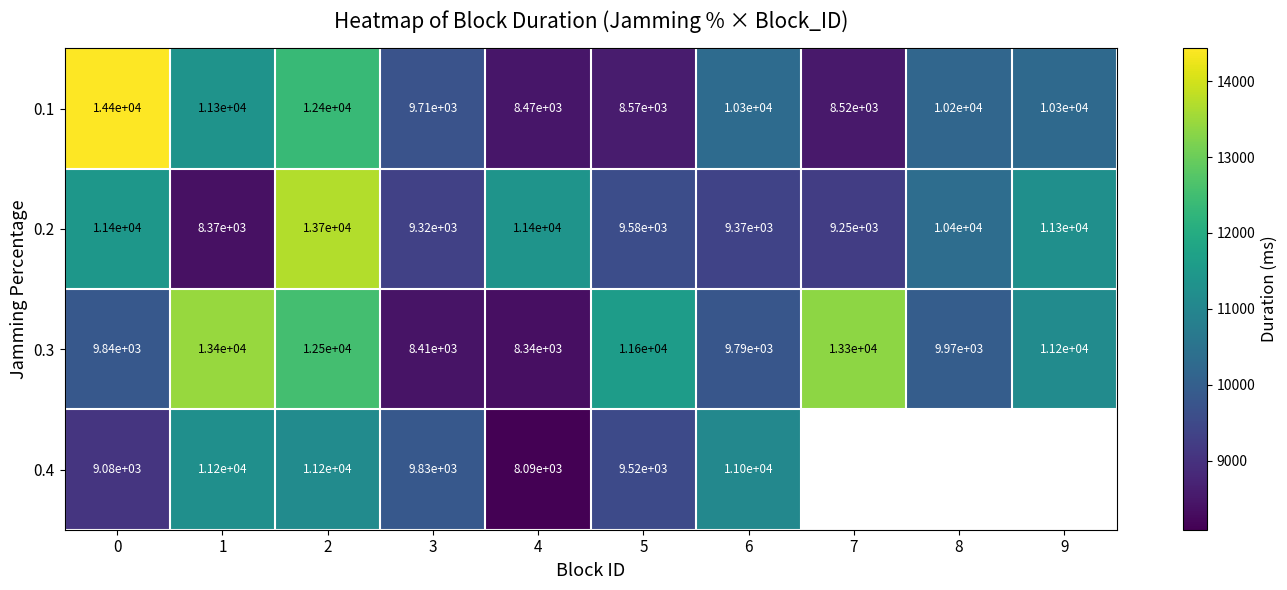

What is the difference between the highest and lowest values at 2?

2532.0